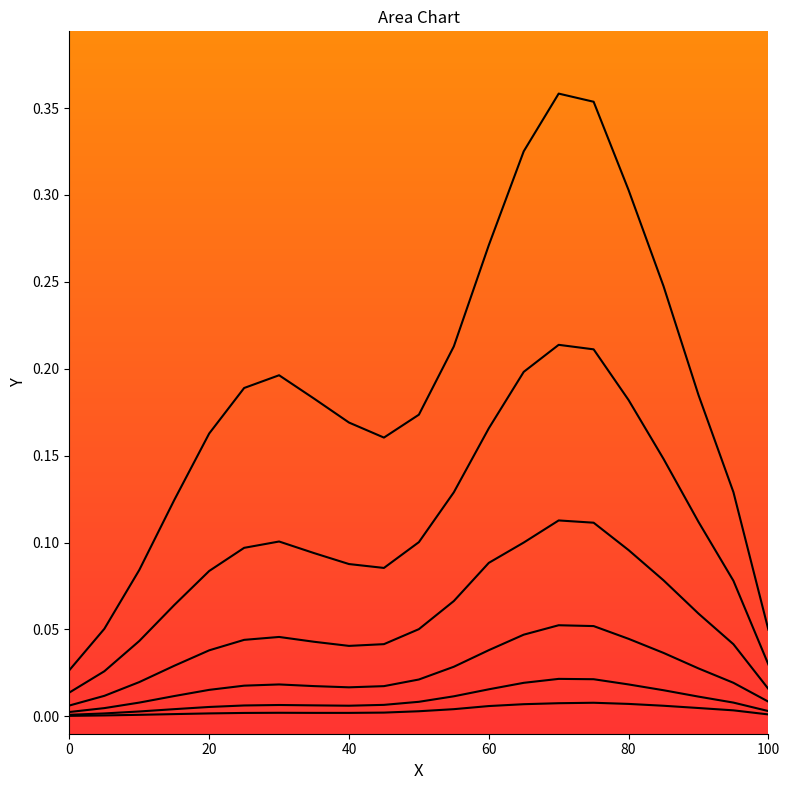

Is it true that row_15 equals 0.0 at 100?

False